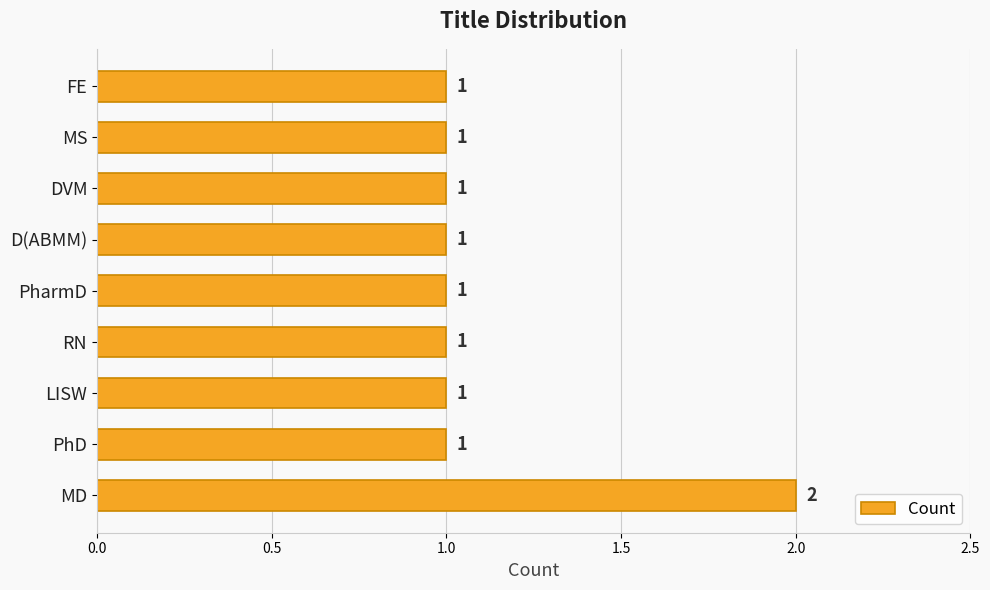

Approximately how many times larger is the value at PhD compared to LISW?

1.0